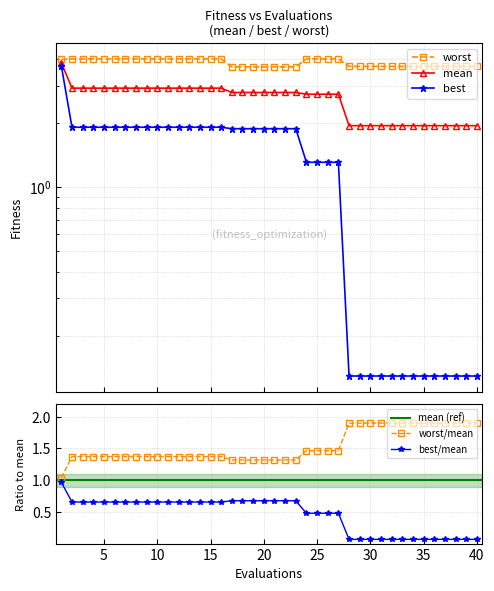

Which series has the largest total across all categories?

worst